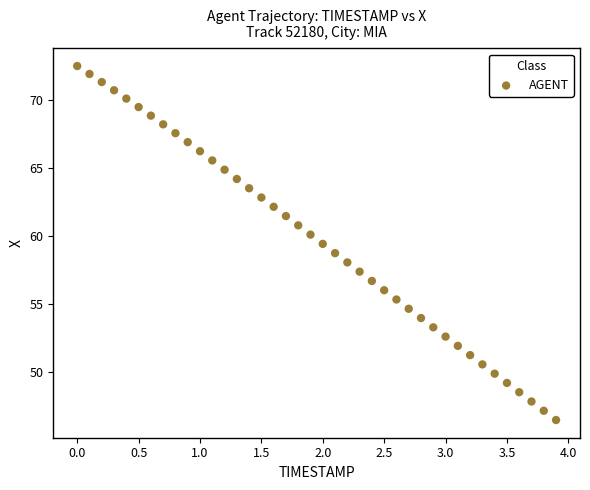

What is the range of X values (max minus min)?

3.9